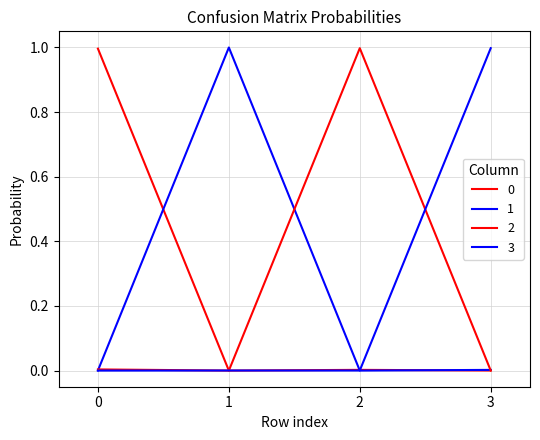

At how many categories does at least one series exceed 0?

4